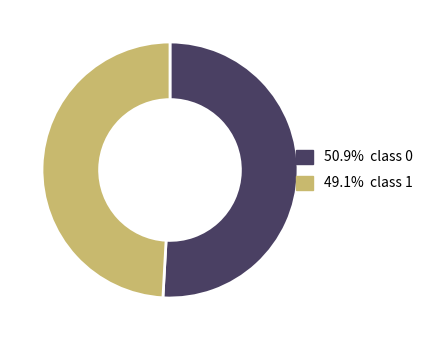

Does any single category account for the majority?

Yes